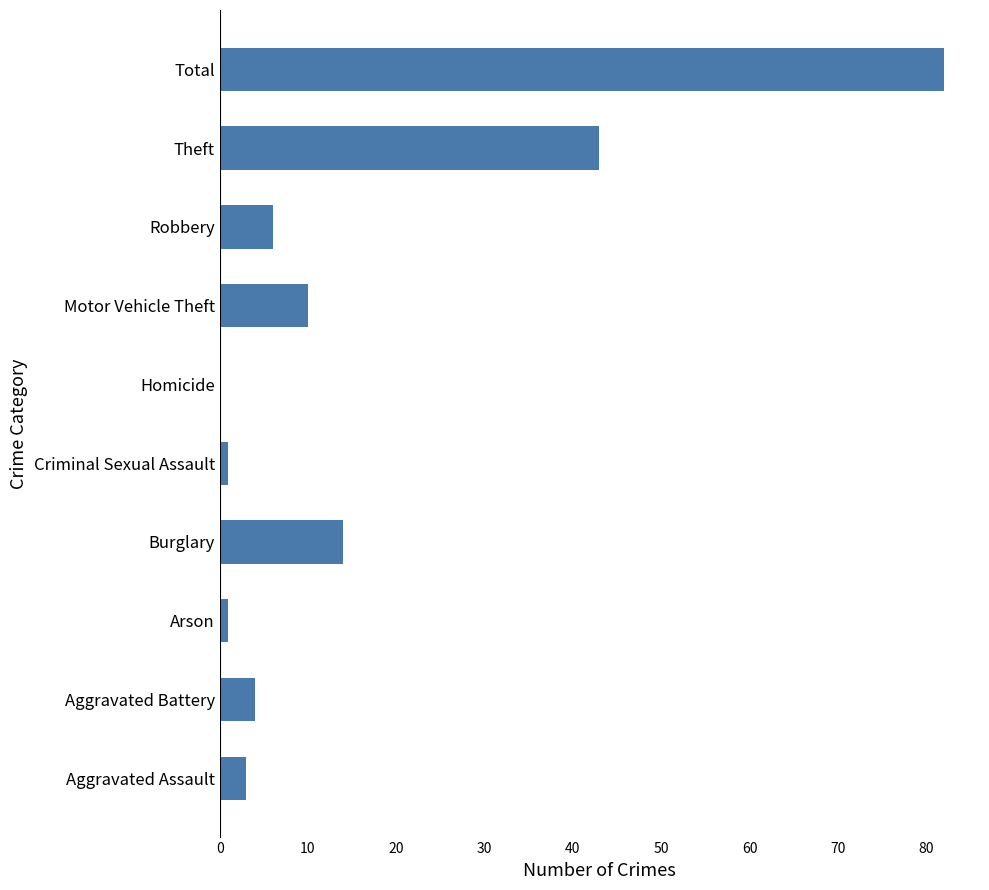

True or false: the data shows 14 at Burglary.

True